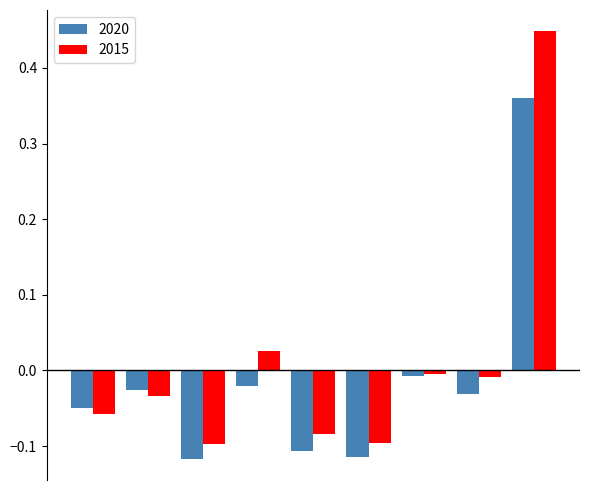

Which series has the widest spread of values?

2015